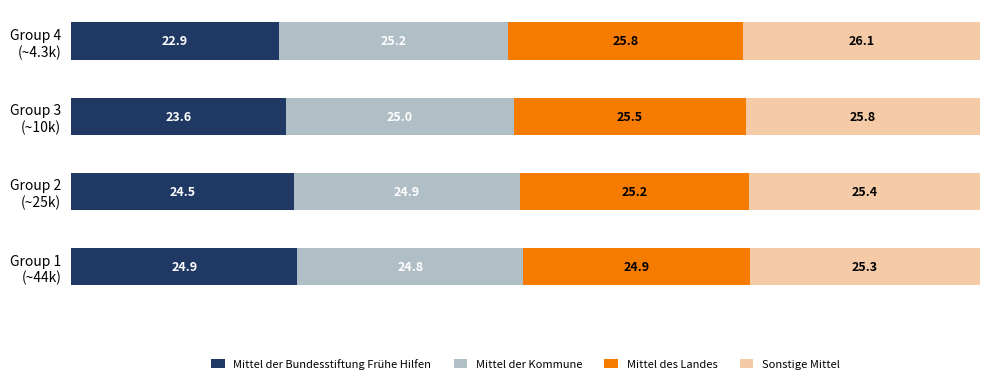

What is the average value of the Mittel der Bundesstiftung Frühe Hilfen series?

24.0